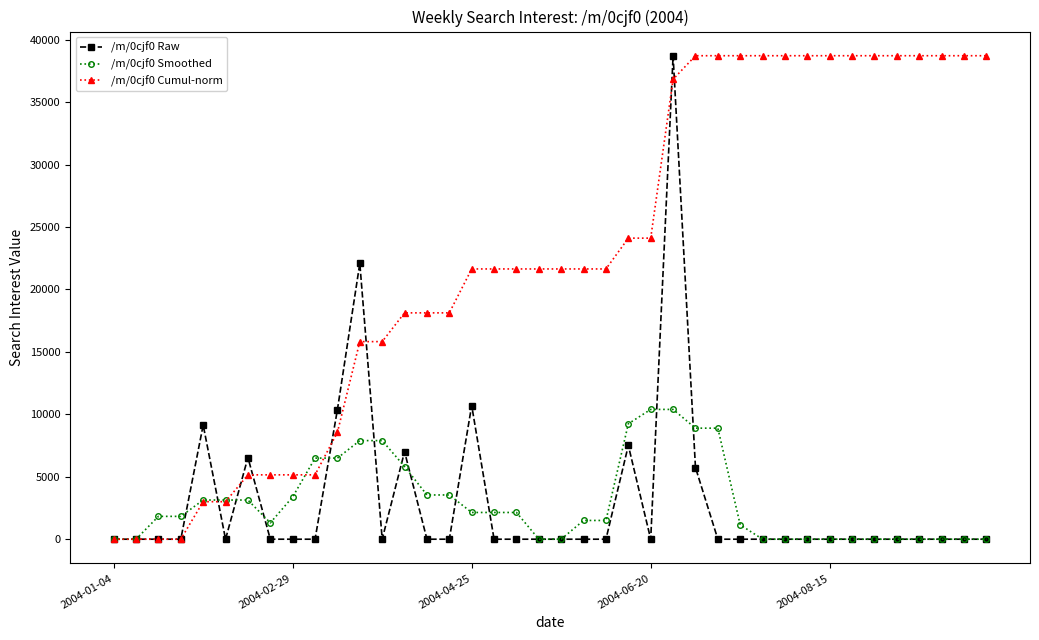

In /m/0cjf0 Raw, how many points are higher than both neighbors (excluding endpoints)?

7